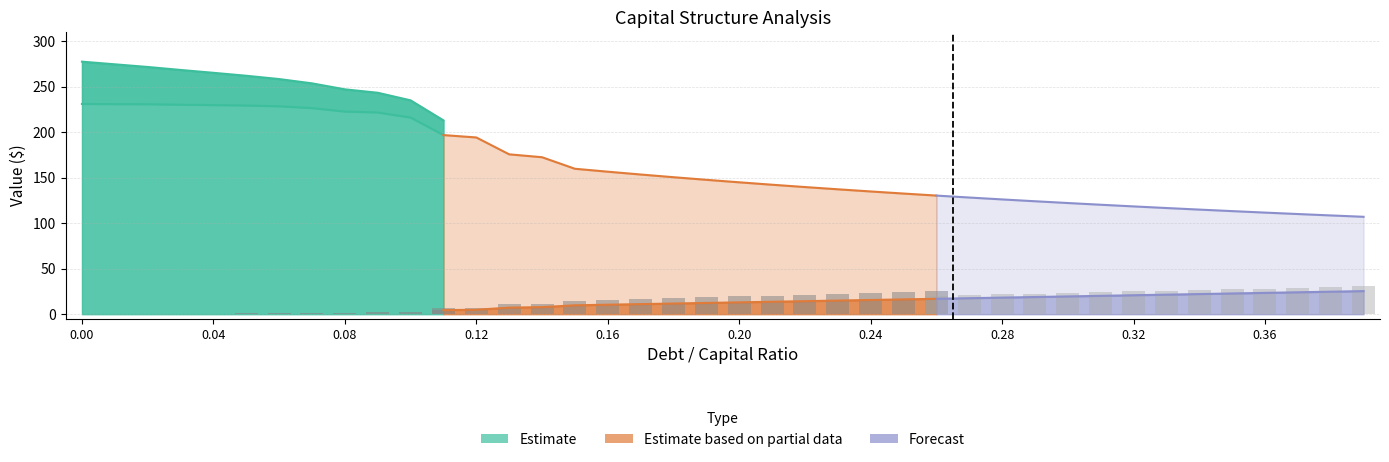

At which label is interest_expense closest to 12?

0.18